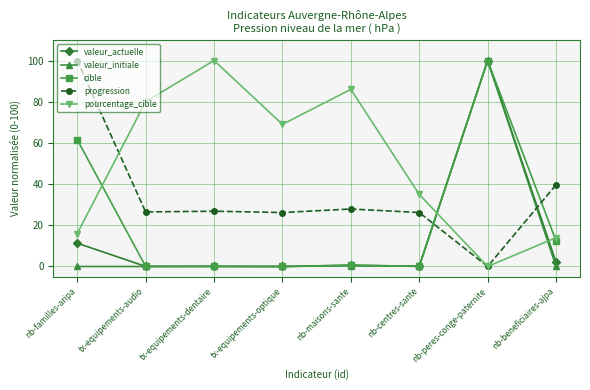

True or false: valeur_actuelle has more than 0 points higher than both neighbors.

True